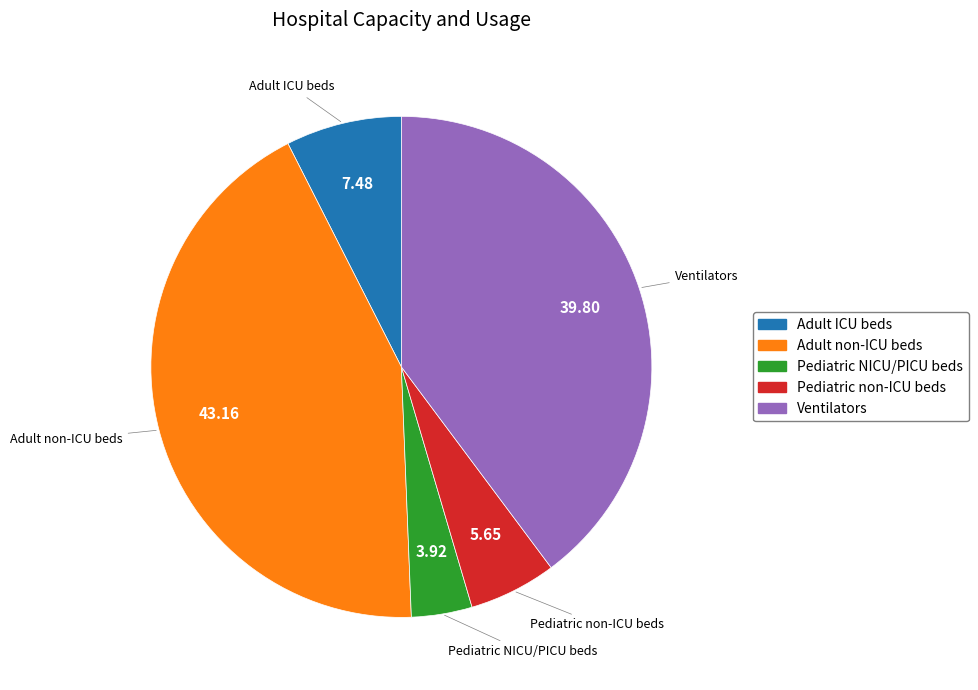

Which category has the biggest portion of the pie?

Adult non-ICU beds